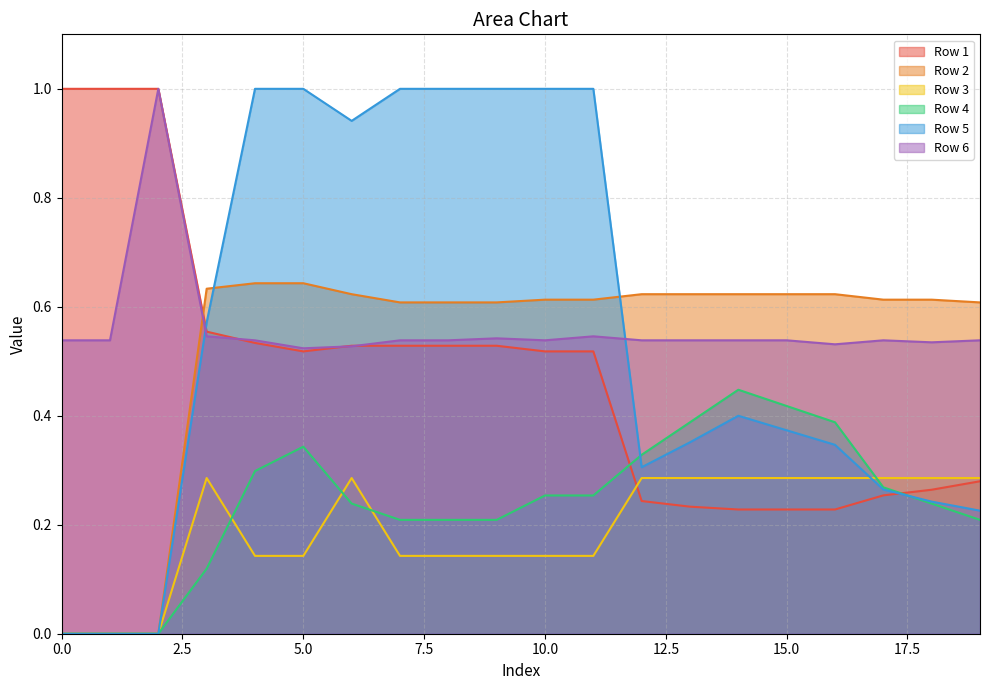

In Row 4, how many points are higher than both neighbors (excluding endpoints)?

2